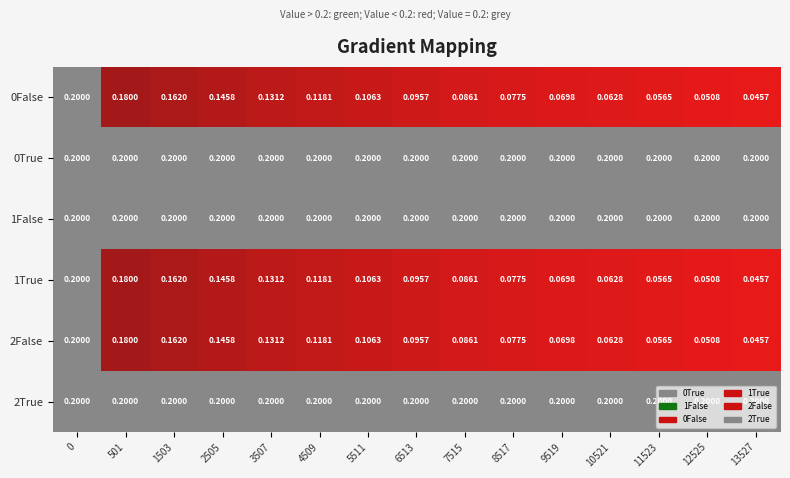

Which series has the largest total across all categories?

0True